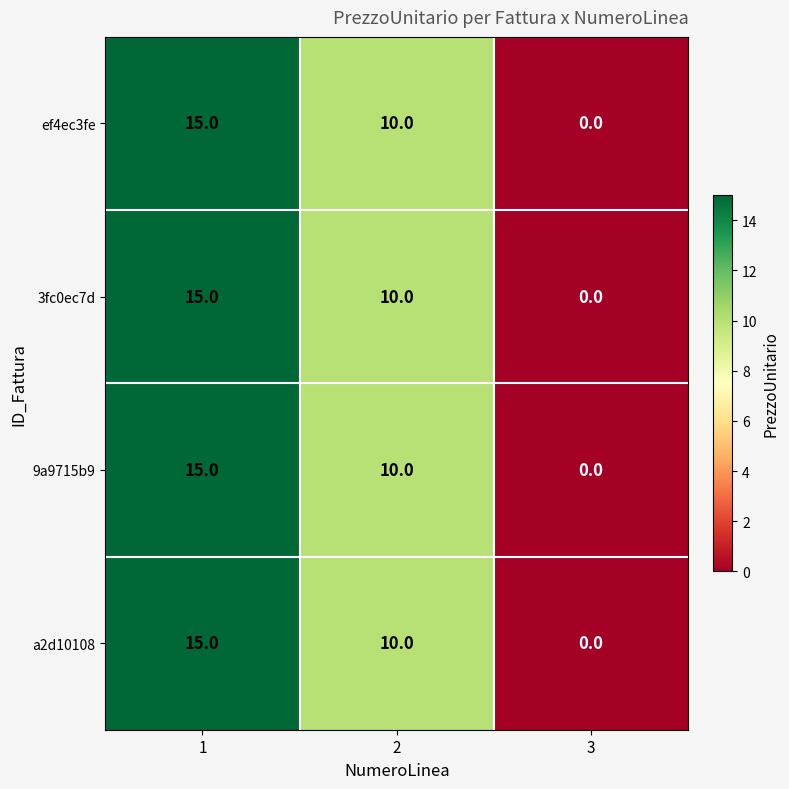

How many 3fc0ec7d values are between 0 and 15?

3